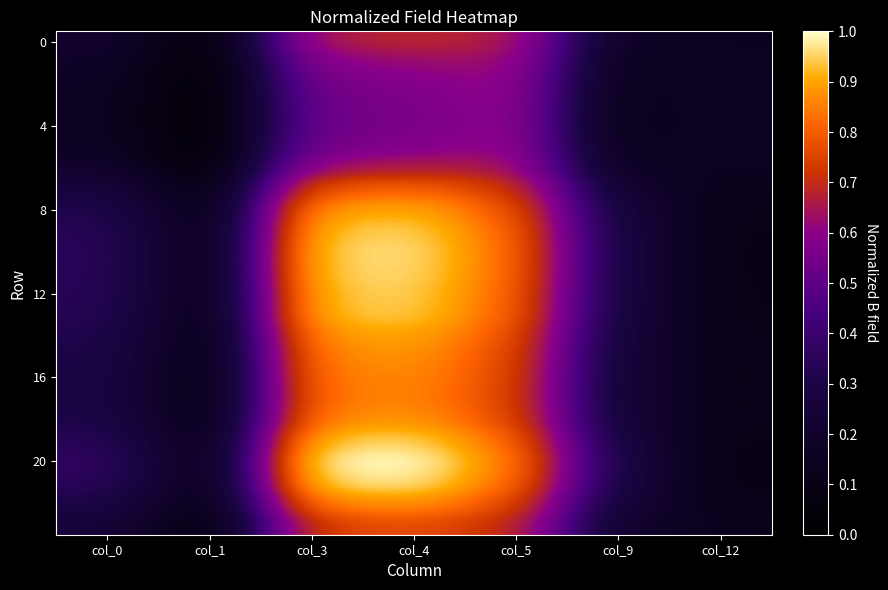

Which series changed the most between col_3 and col_5?

20